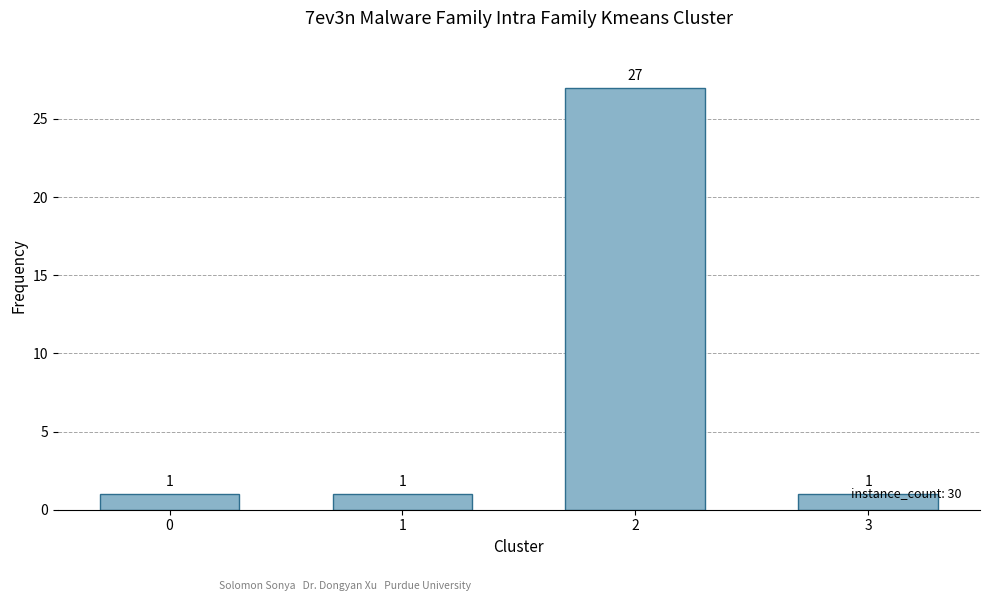

Count the values in the range 1 to 27.

4